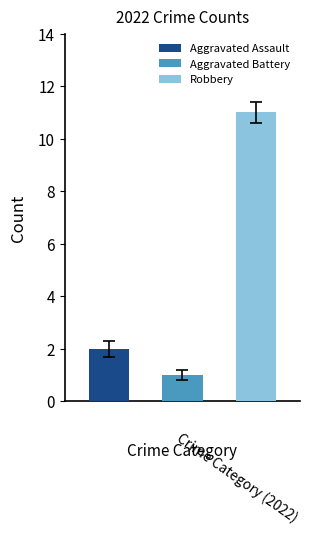

Does the chart contain stacked bars?

No